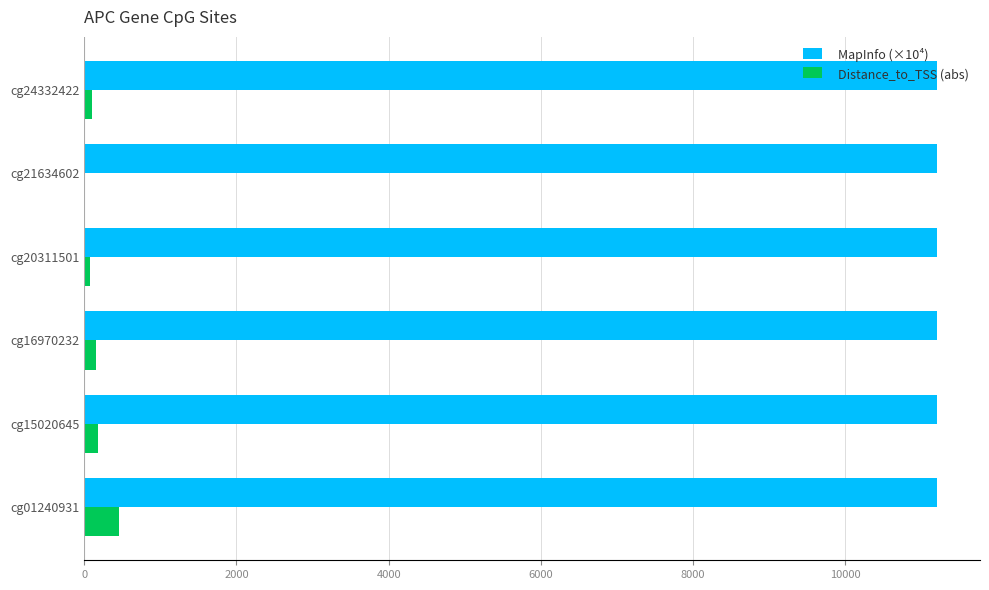

The MapInfo (×10⁴) series shows 11210.1 at cg16970232. True or false?

True